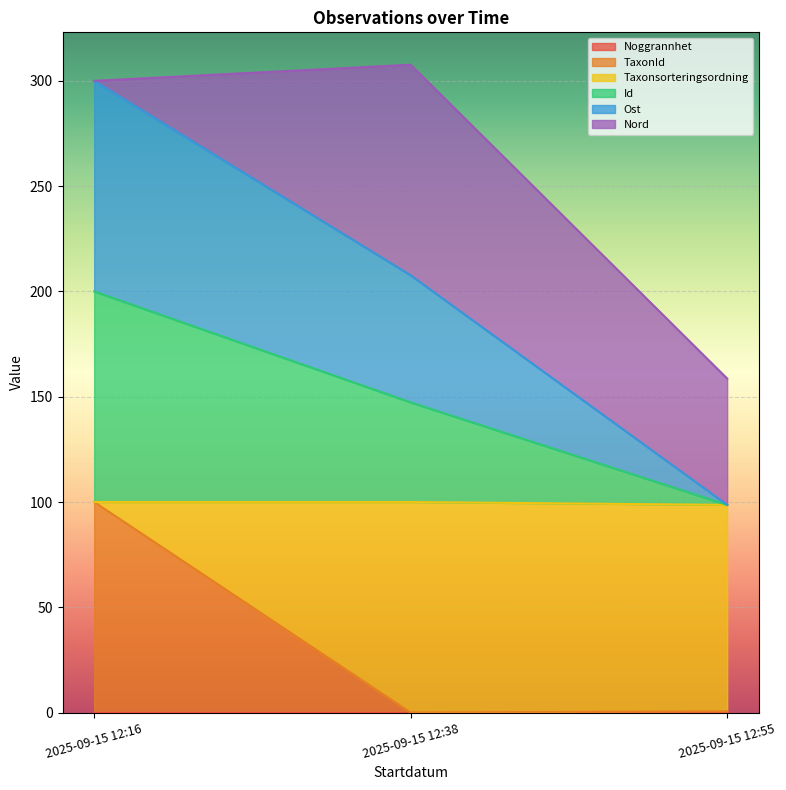

What is the total value across all series at 2025-09-15 12:38?

307.6